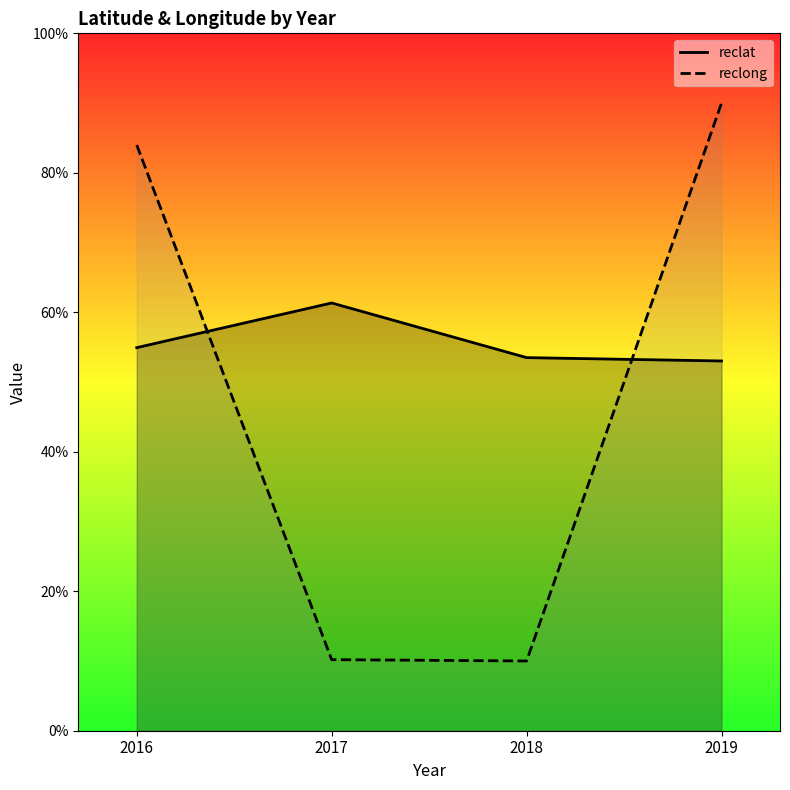

Reading left to right, list all the values displayed in this chart.

reclat: 2016=54.9	2017=61.3	2018=53.5	2019=53.0
reclong: 2016=84.0	2017=10.2	2018=10.0	2019=90.0